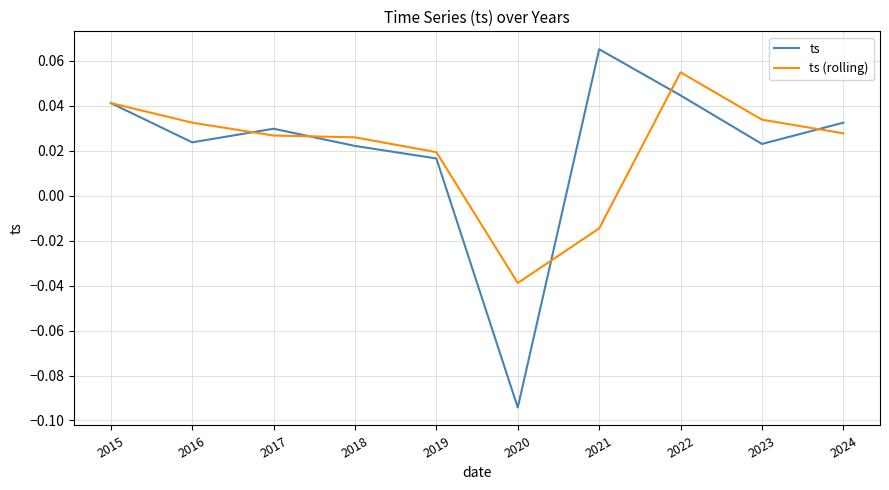

Is this an area chart (filled region under the line)?

No